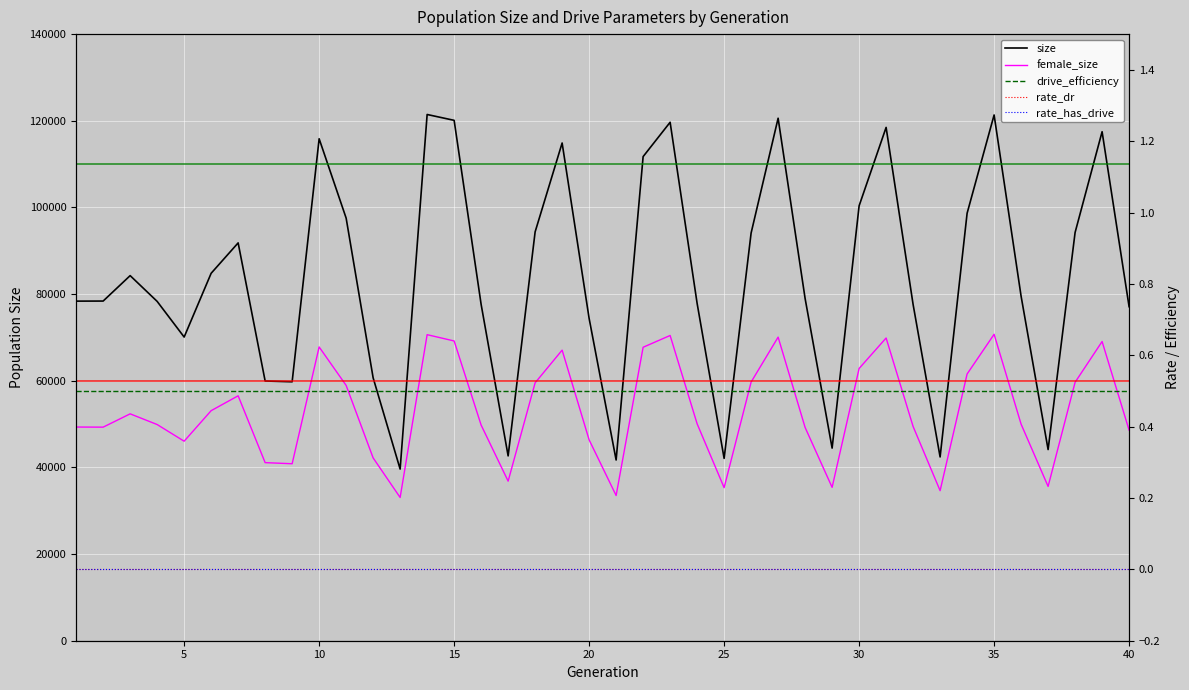

Is the value of female_size at 27 greater than the value of rate_has_drive at 9?

Yes